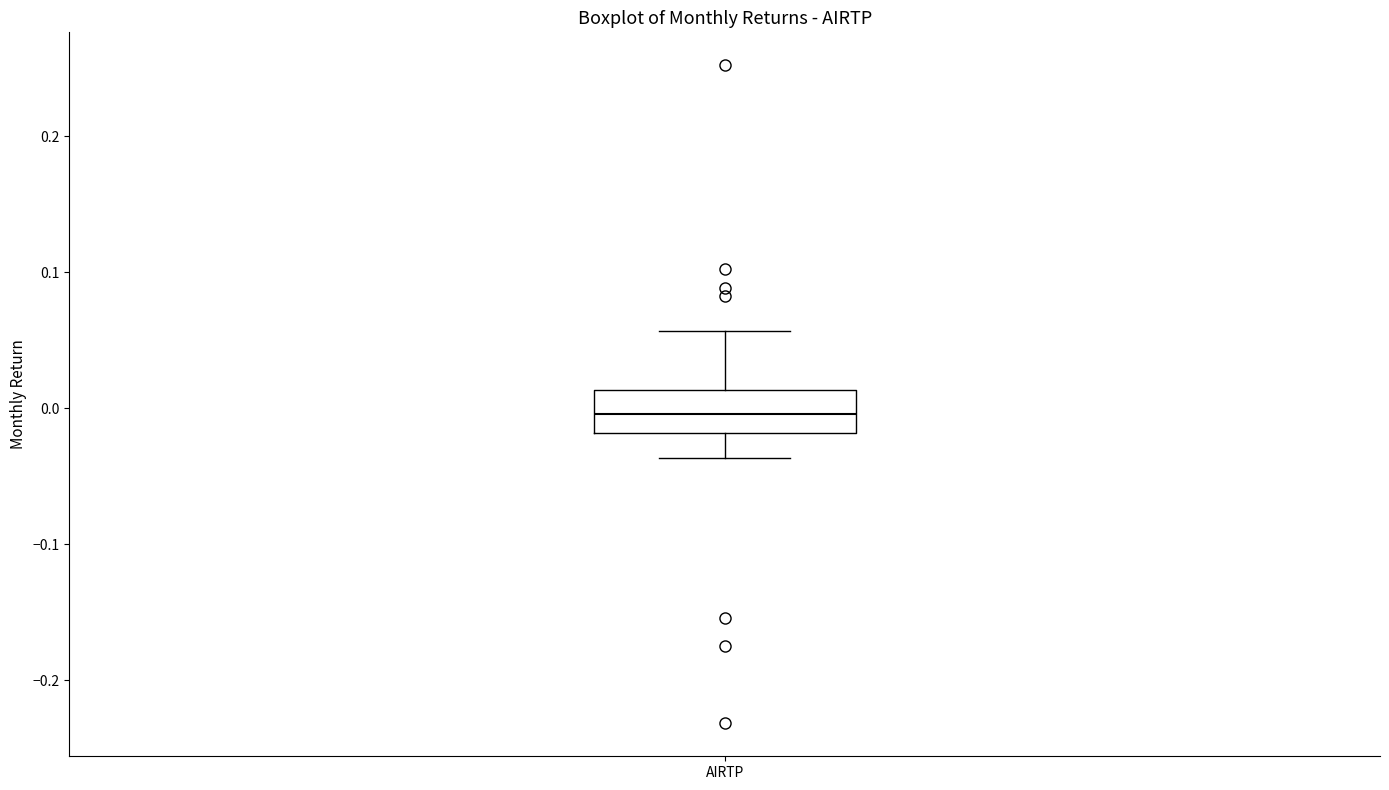

Read this box plot against the y-axis: the position of the median line, the range covered by the box, and the ends of both whiskers. The values are not printed on the chart, so give them approximately, as read against the axis.

median 0.00, box -0.02 to 0.01, whiskers -0.04 to 0.06